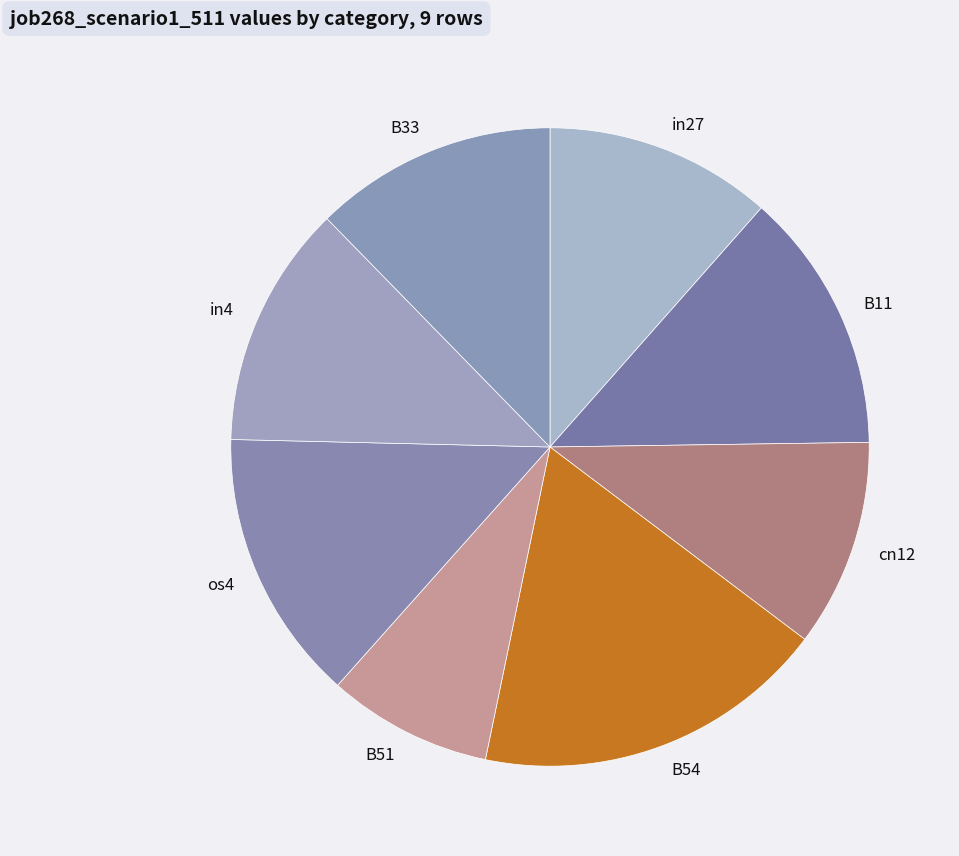

How many segments does this pie chart have?

8